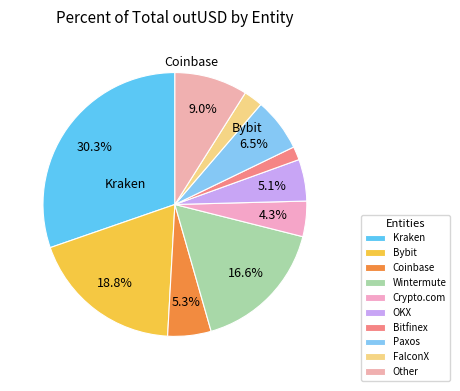

The Wintermute slice represents 17% of the pie. True or false?

True